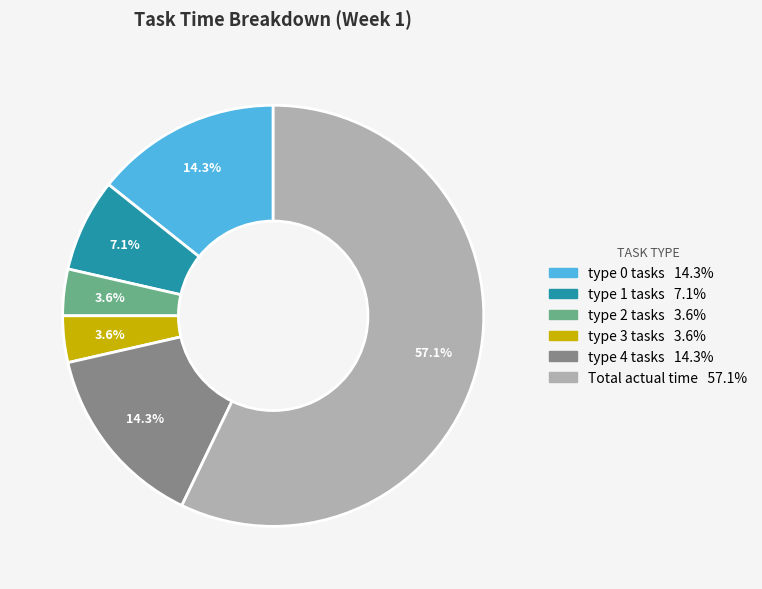

What percentage is NOT represented by type 4 tasks?

85.7%